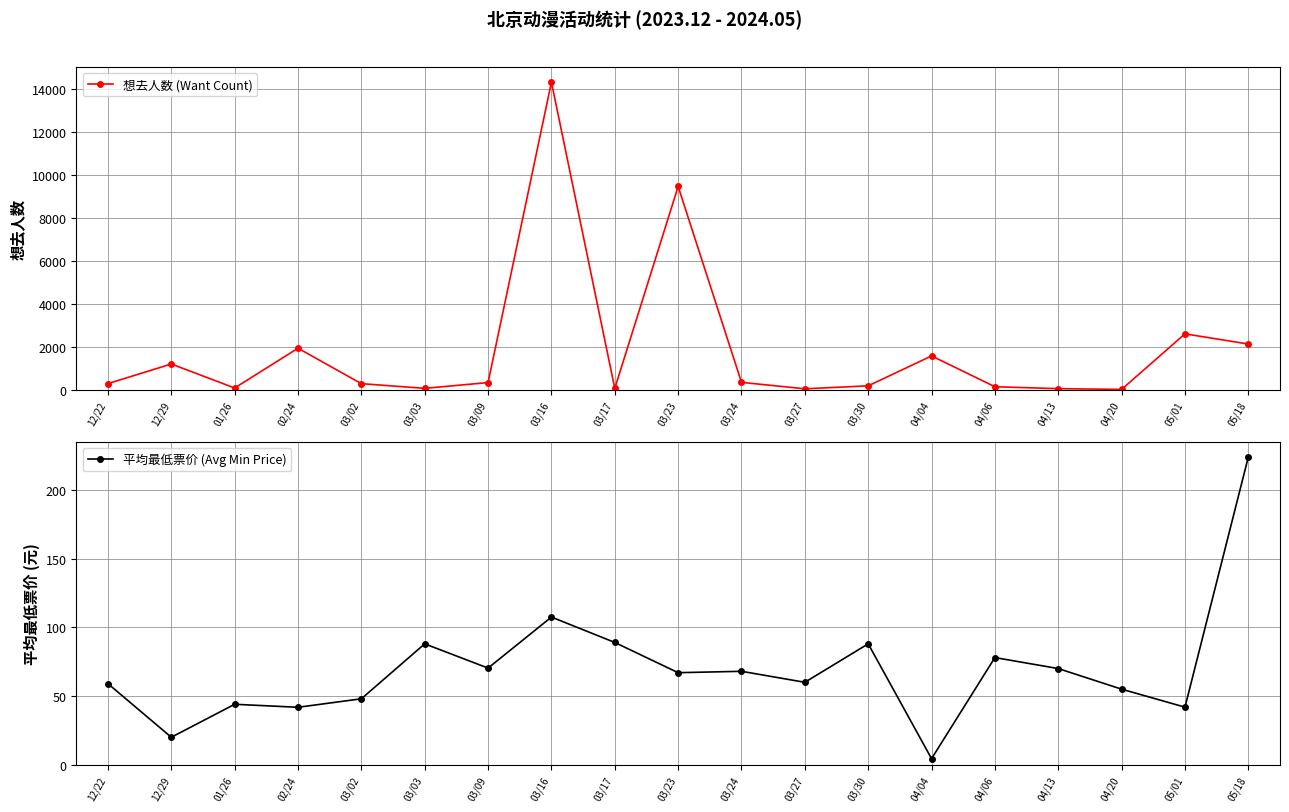

The value of 想去人数 (Want Count) at 12/29 is 2008.1. True or false?

False